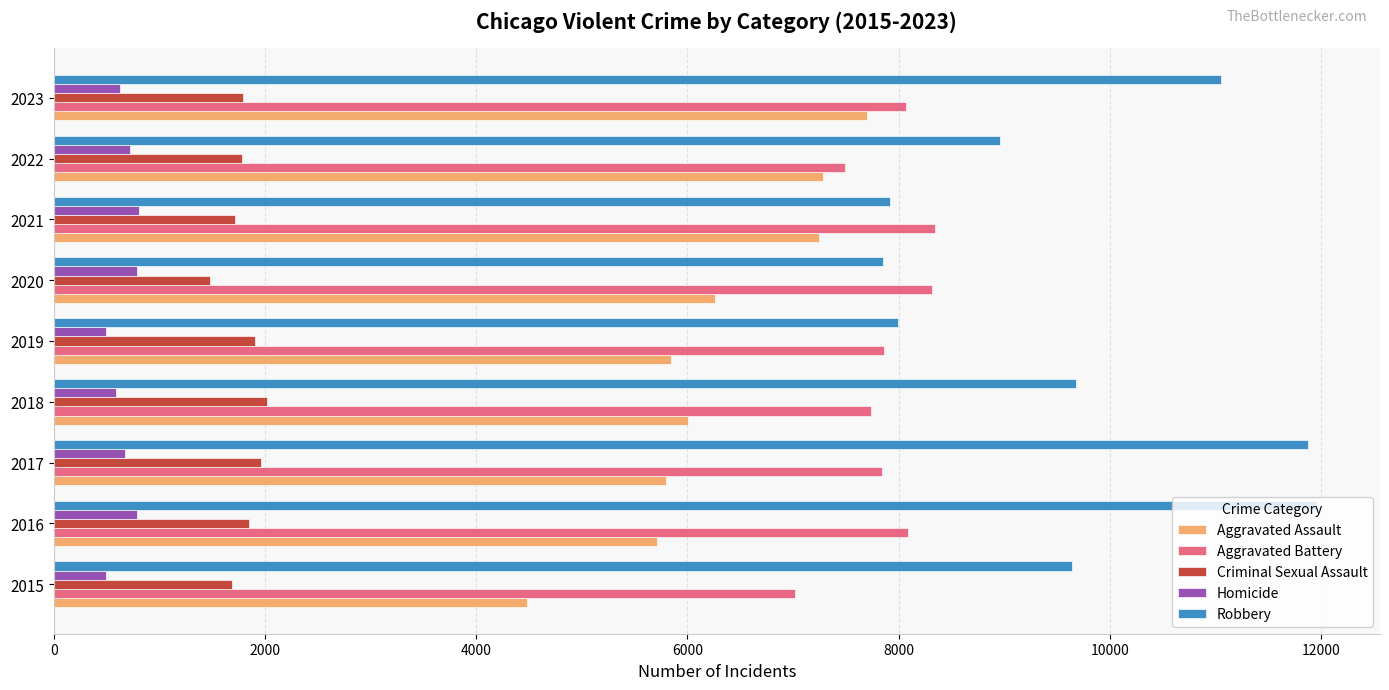

What is the minimum value for Aggravated Assault?

4480